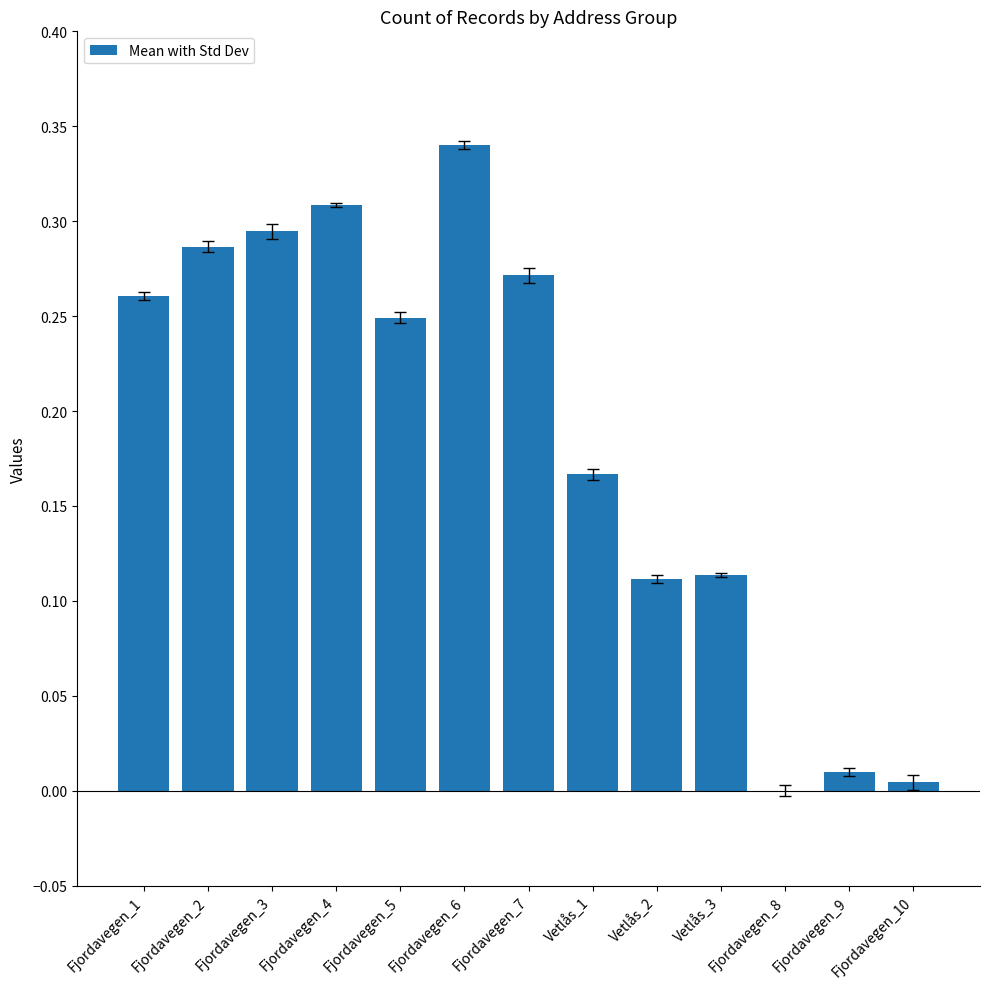

What is the sum of all values?

2.4